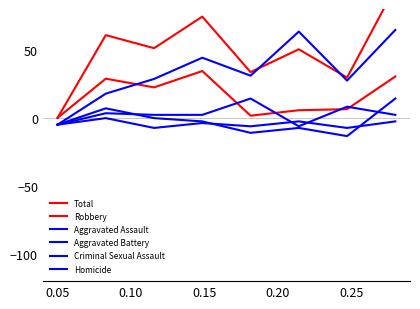

Which category has the lowest value in the Homicide series?

0.15